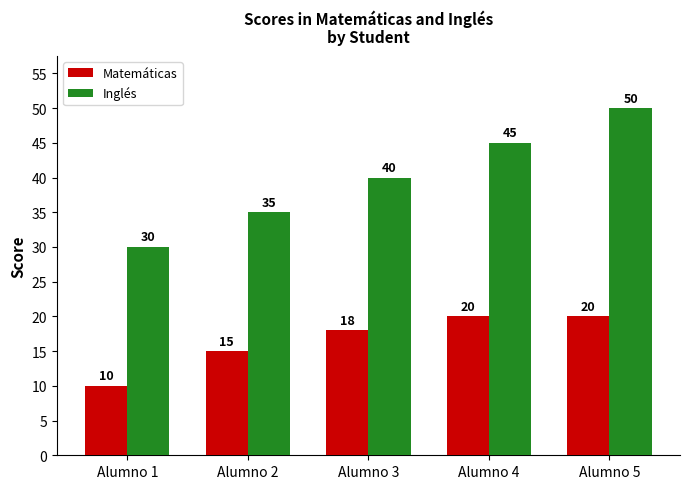

Rank the series at Alumno 3 from highest to lowest value.

Inglés, Matemáticas